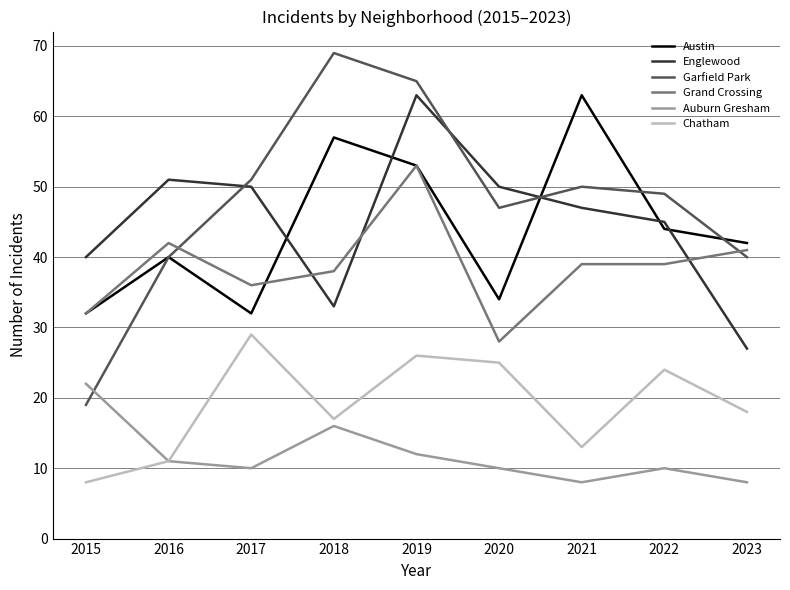

What is the average value of the Garfield Park series?

48